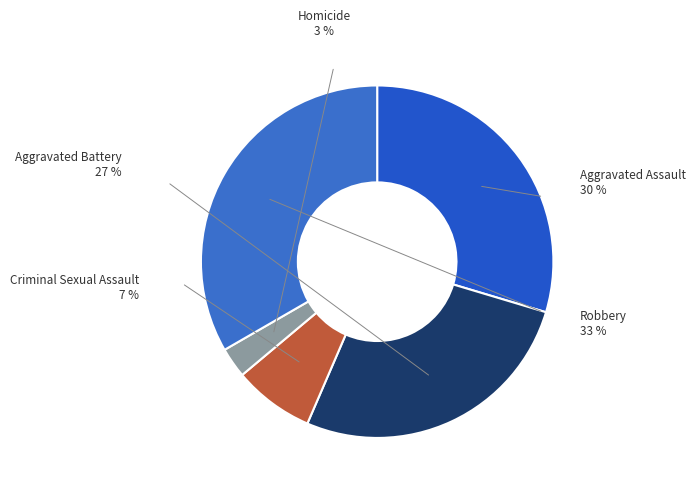

What is the total percentage of Homicide and Aggravated Assault?

32.4%